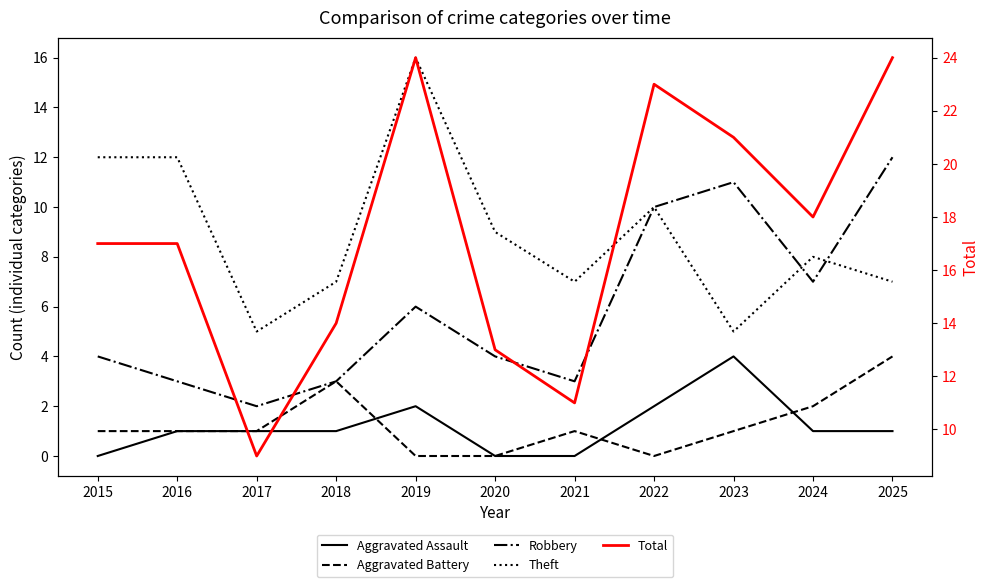

What is the total value across all series at 2019?

48